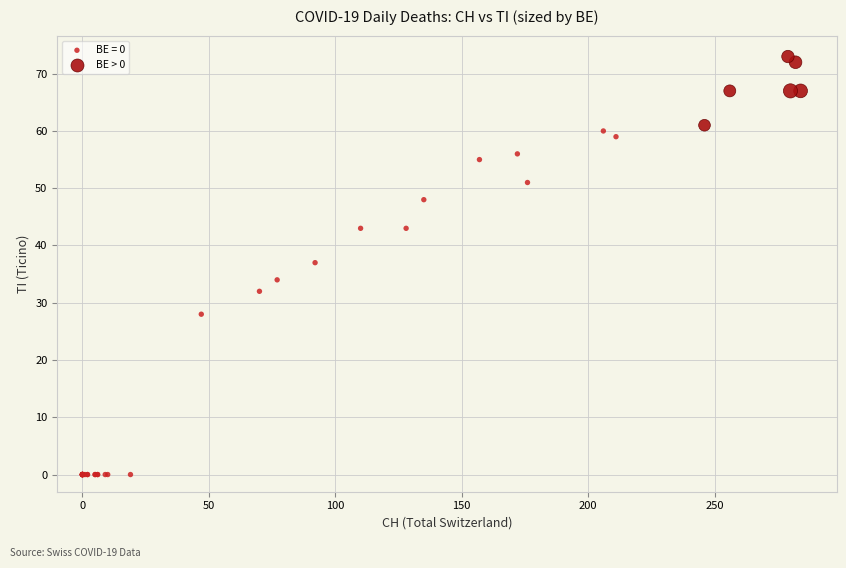

Which series has the widest spread of Y values?

BE = 0